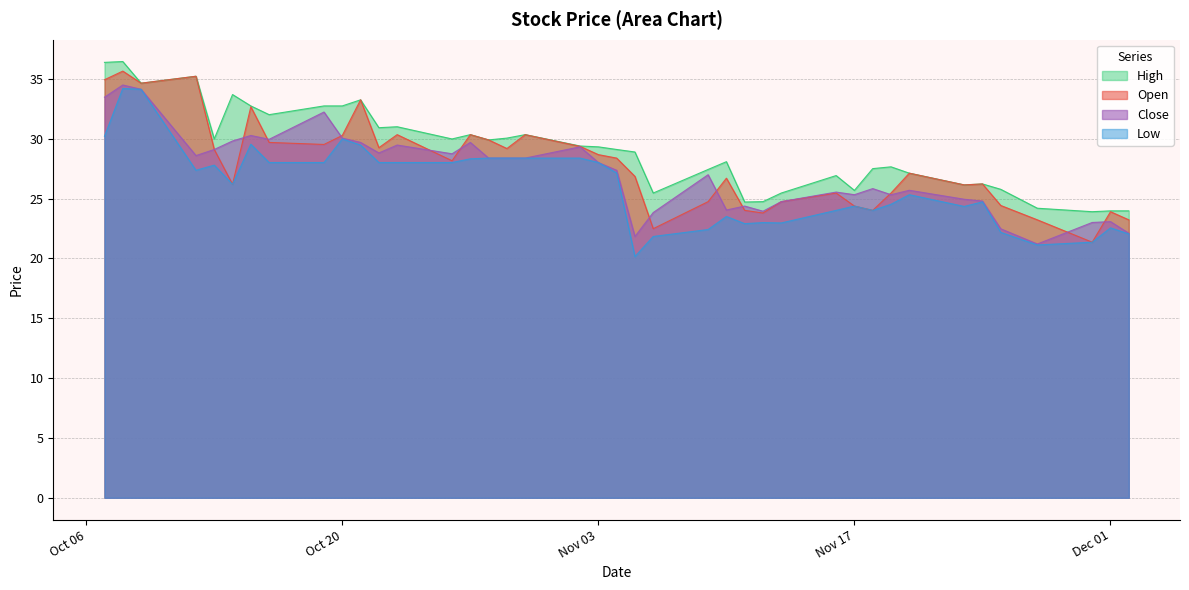

What is the lowest value of the Close series?

21.2